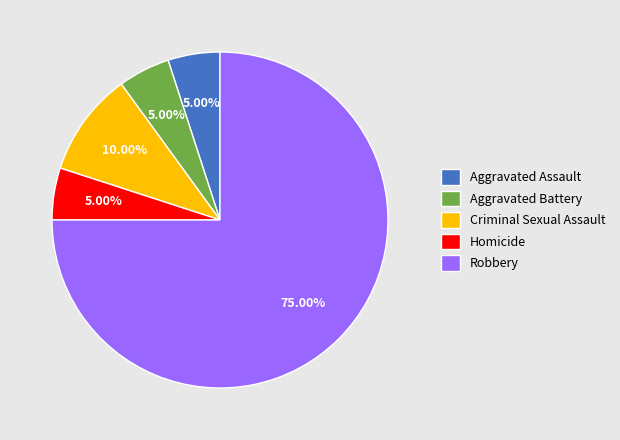

Does Robbery account for over 50% of the chart?

Yes